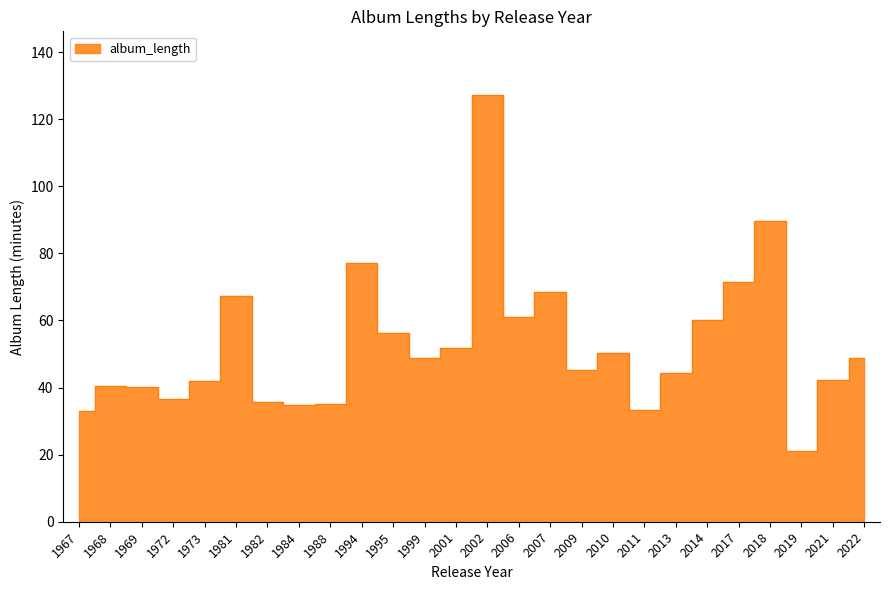

Rank the categories by value from highest to lowest.

2002, 2018, 1994, 2017, 2007, 1981, 2006, 2014, 1995, 2001, 2010, 1999, 2022, 2009, 2013, 2021, 1973, 1968, 1969, 1972, 1982, 1988, 1984, 2011, 1967, 2019